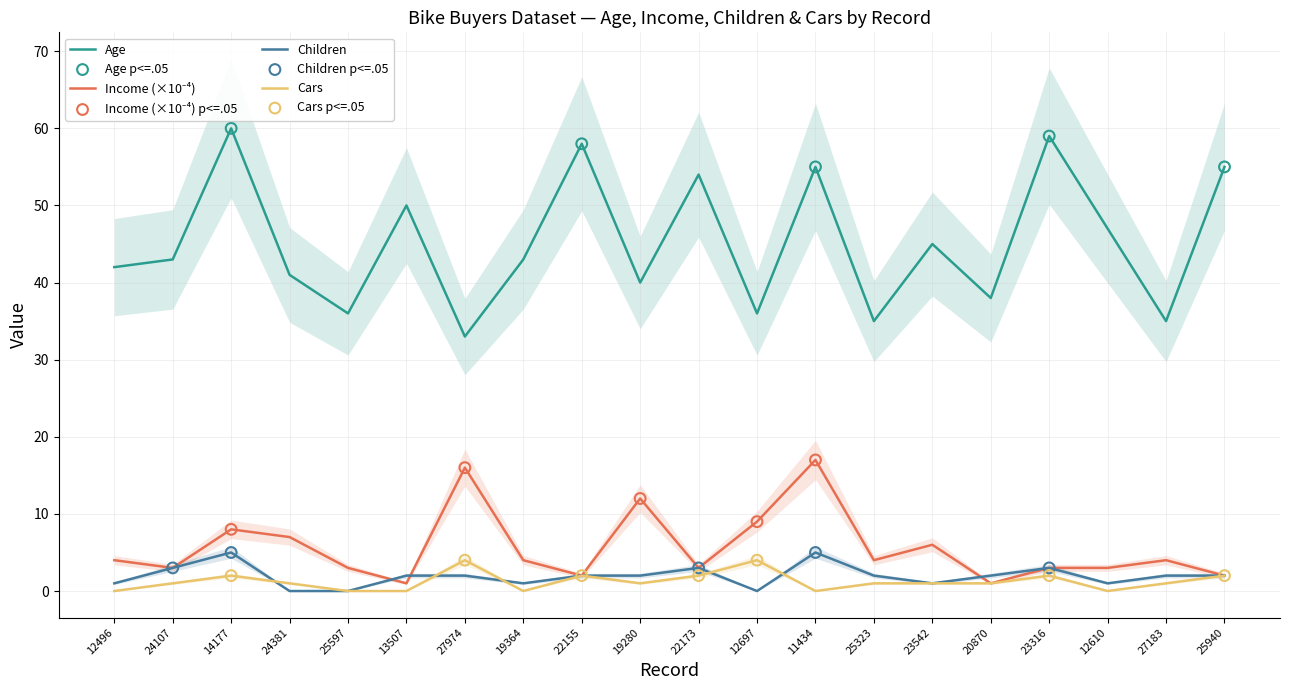

Which series has the largest Y range (max minus min)?

Age